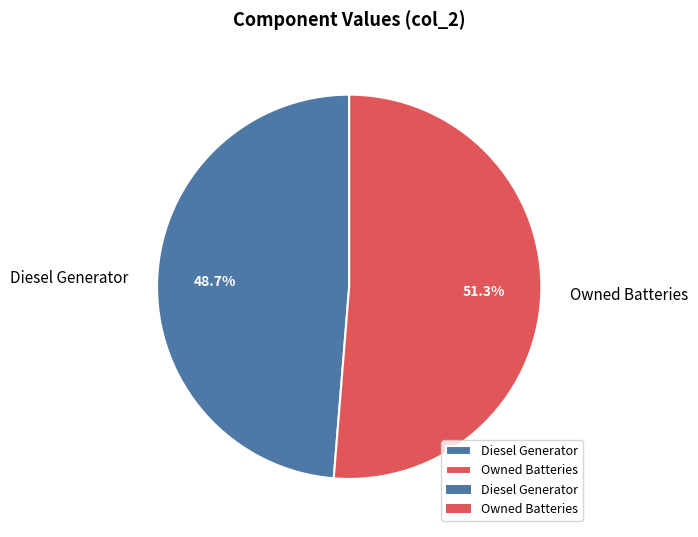

Between Diesel Generator and Owned Batteries, which is larger?

Owned Batteries